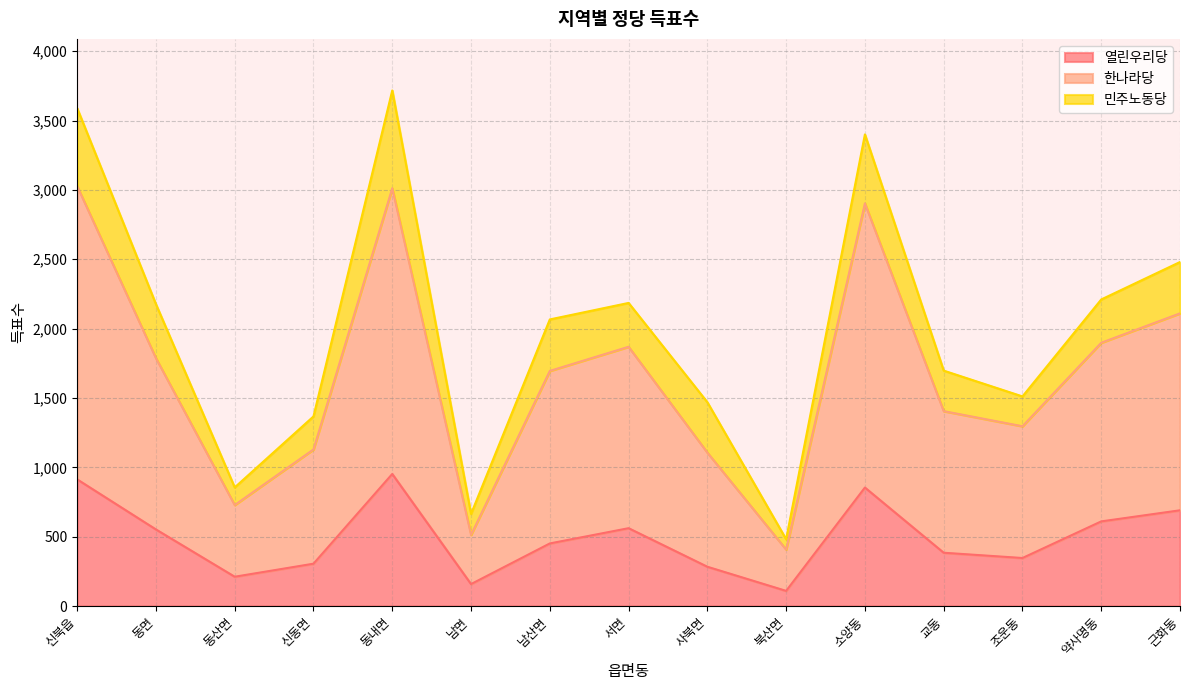

At which category does 열린우리당 reach its first local peak?

동내면